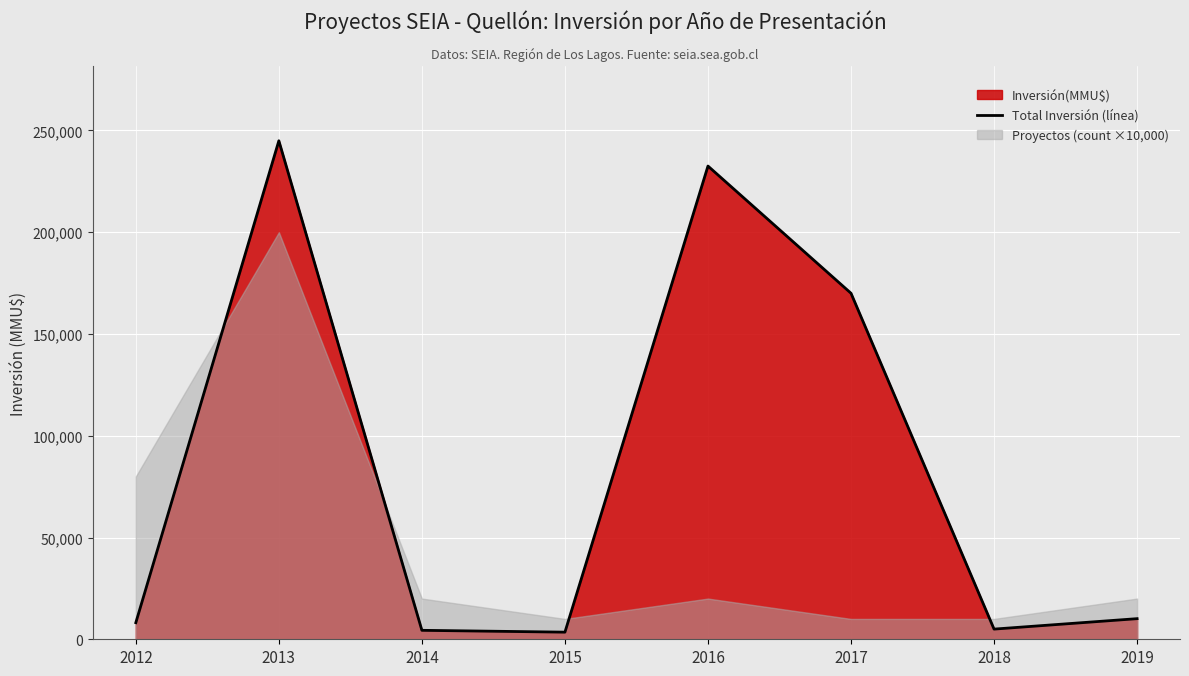

List the labels in order of value, largest first.

2013, 2016, 2017, 2019, 2012, 2018, 2014, 2015